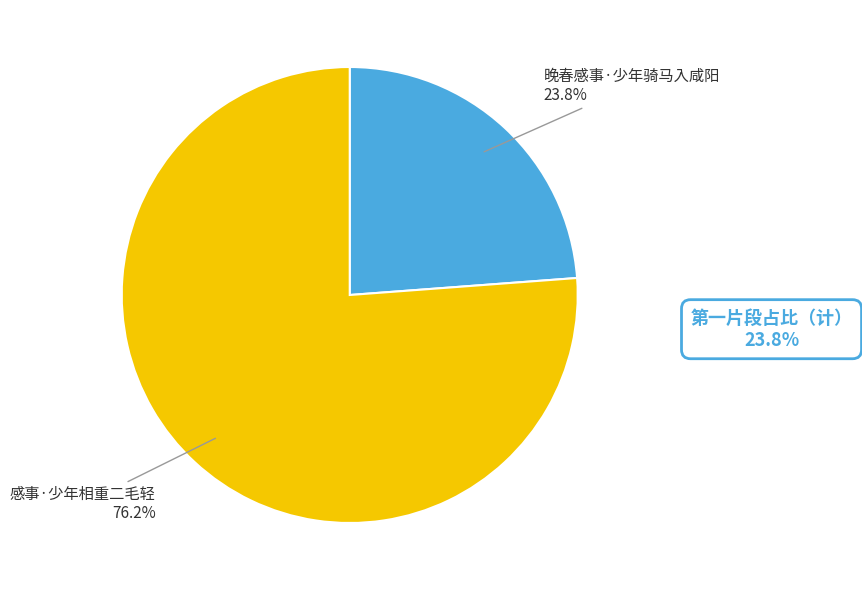

Count the number of slices in the pie.

2